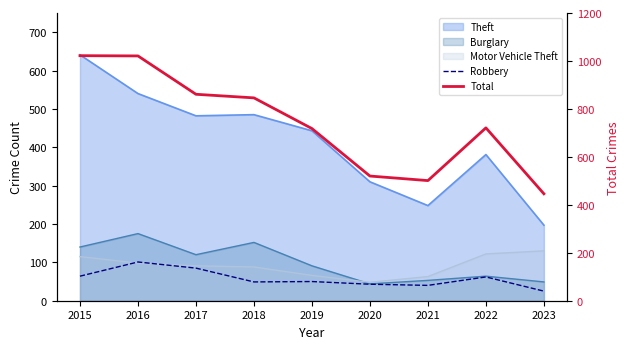

The value of Total at 2021 is 501. True or false?

True